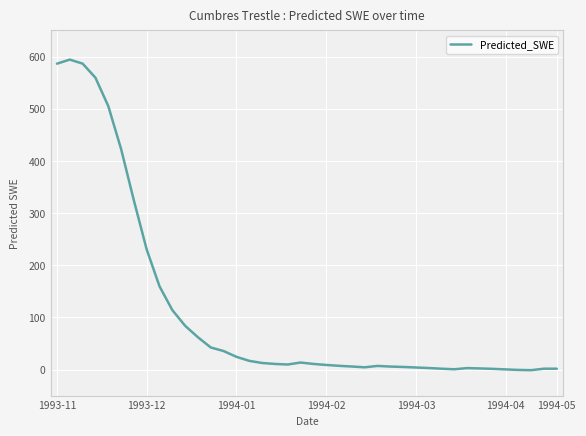

What is the maximum value shown in the chart?

594.1